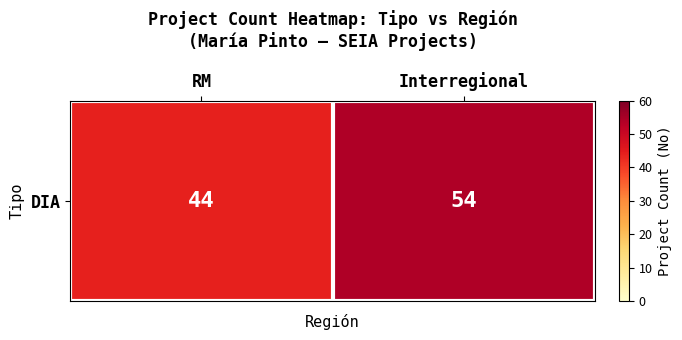

What is the sum of the values at RM and Interregional?

98